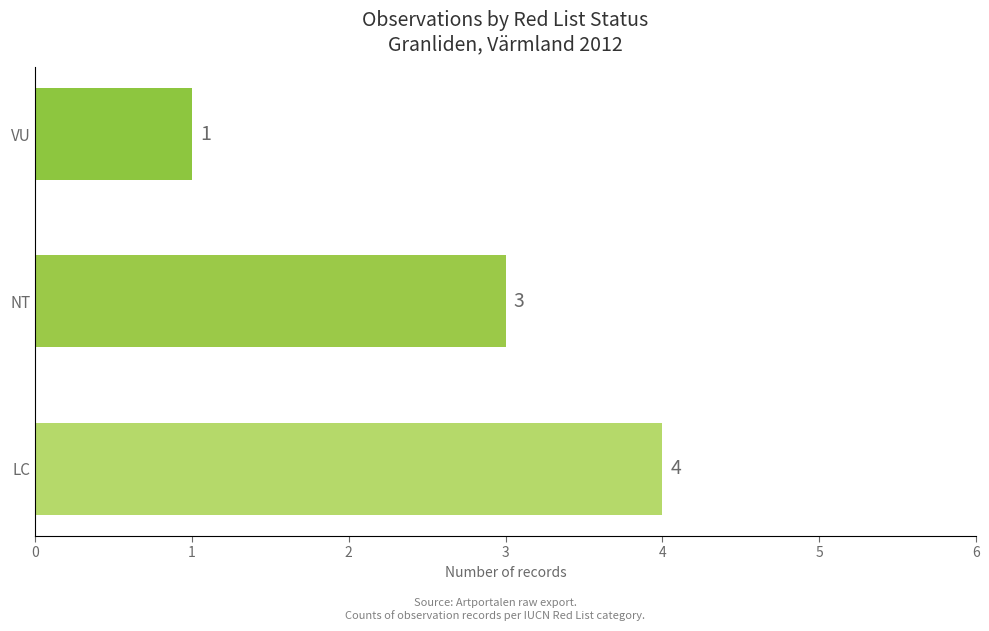

How many values are between 1 and 4?

3